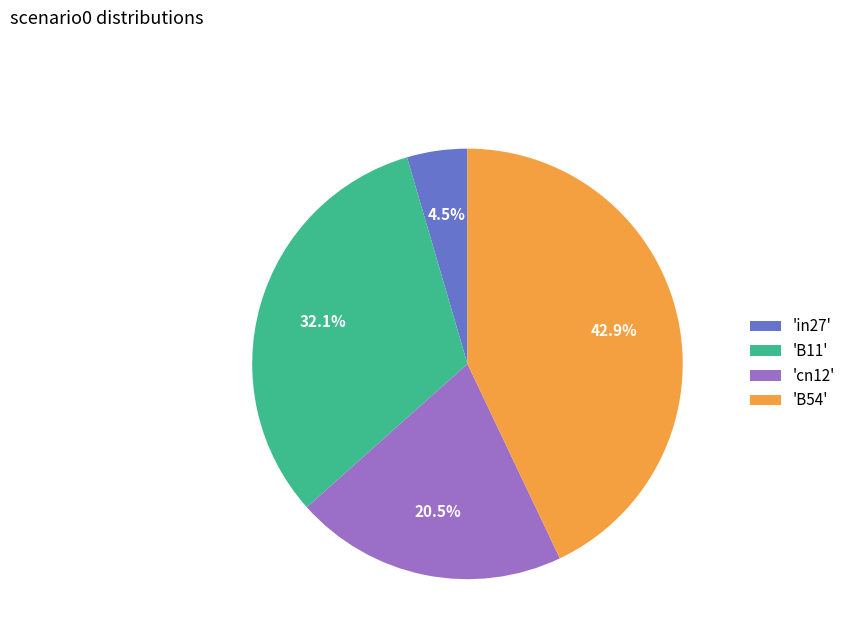

How many segments does this pie chart have?

4